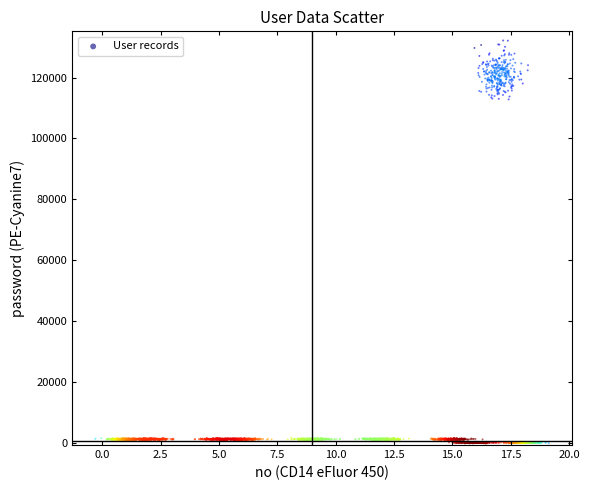

How many data points are displayed?

3000